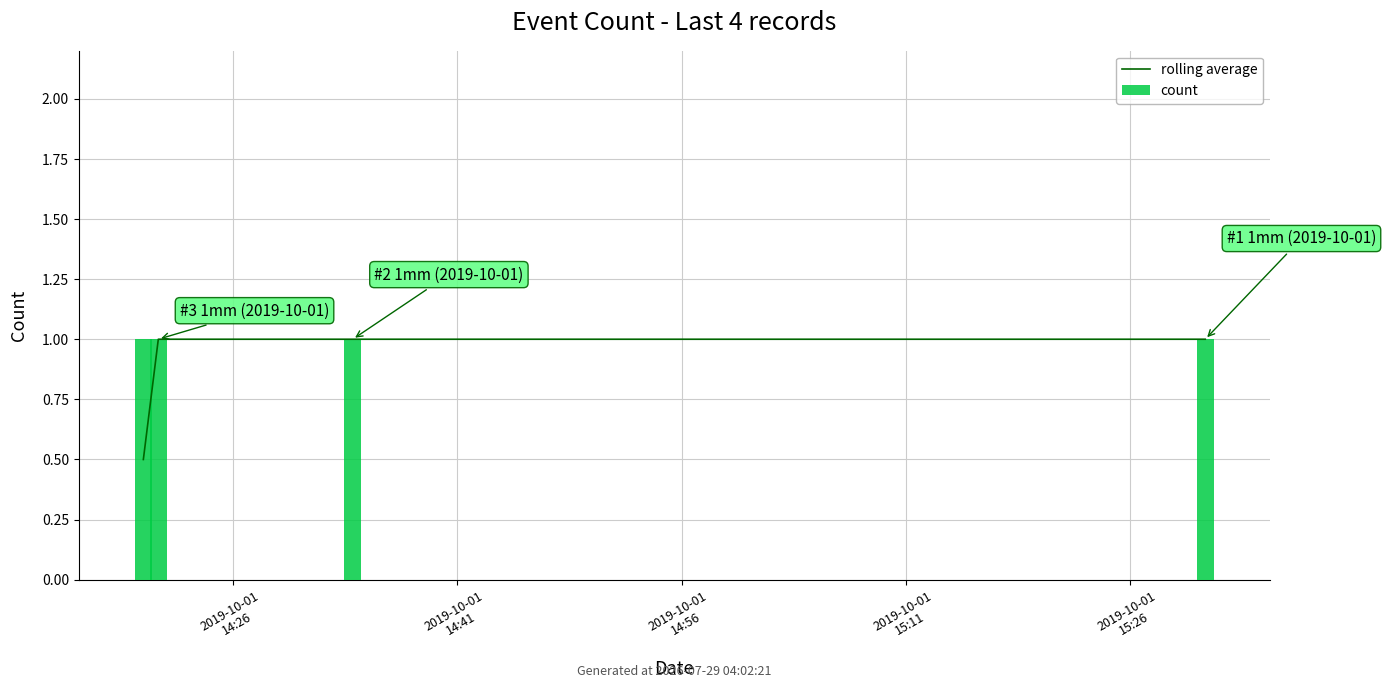

What is the difference between the highest and lowest values at 2019-10-01
14:26?

0.5